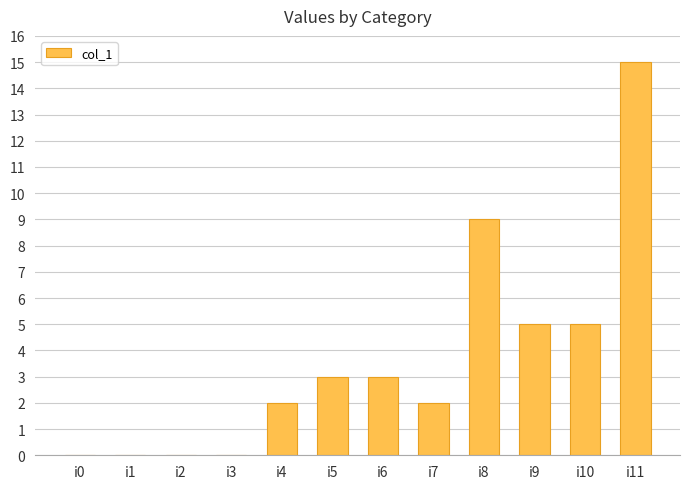

The value at i3 is 0. True or false?

True